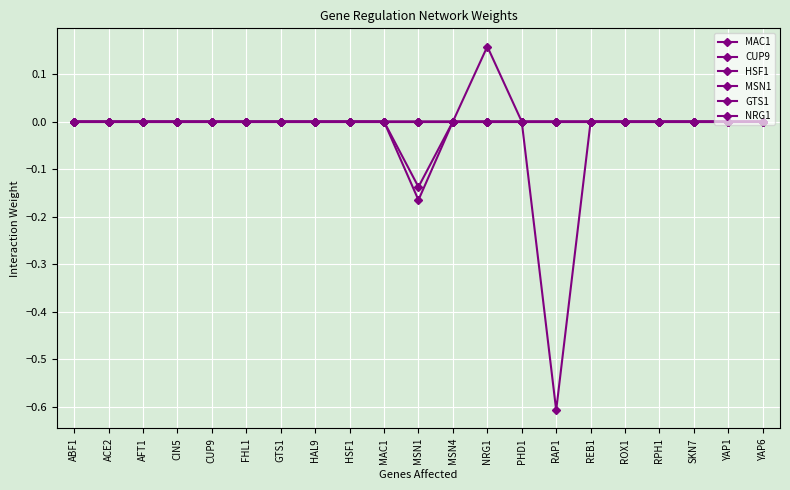

Which category has the highest value across all series?

NRG1